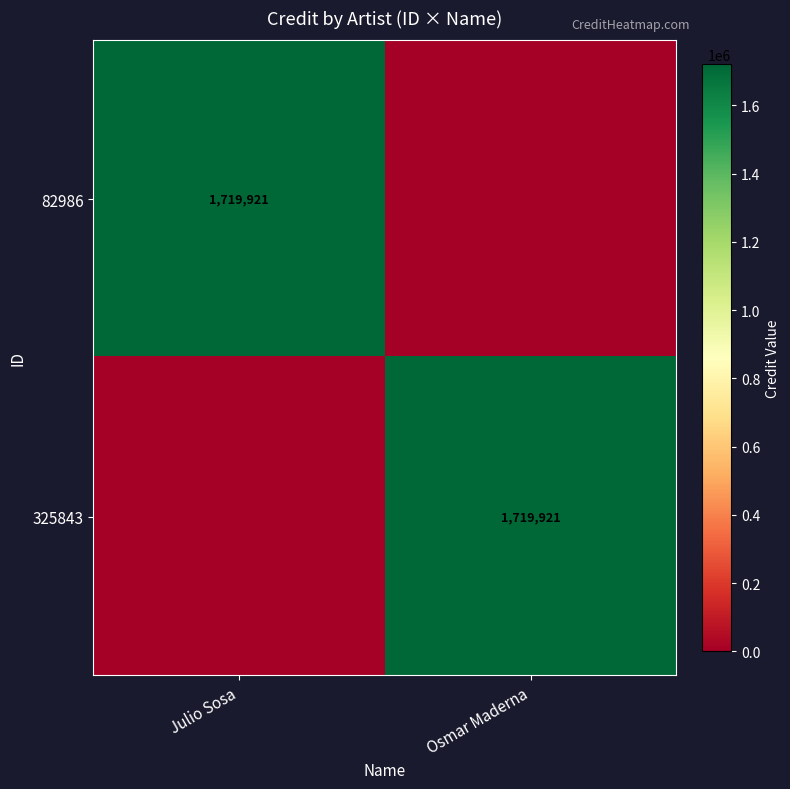

The value of 325843 at Osmar Maderna is 1719921. True or false?

True